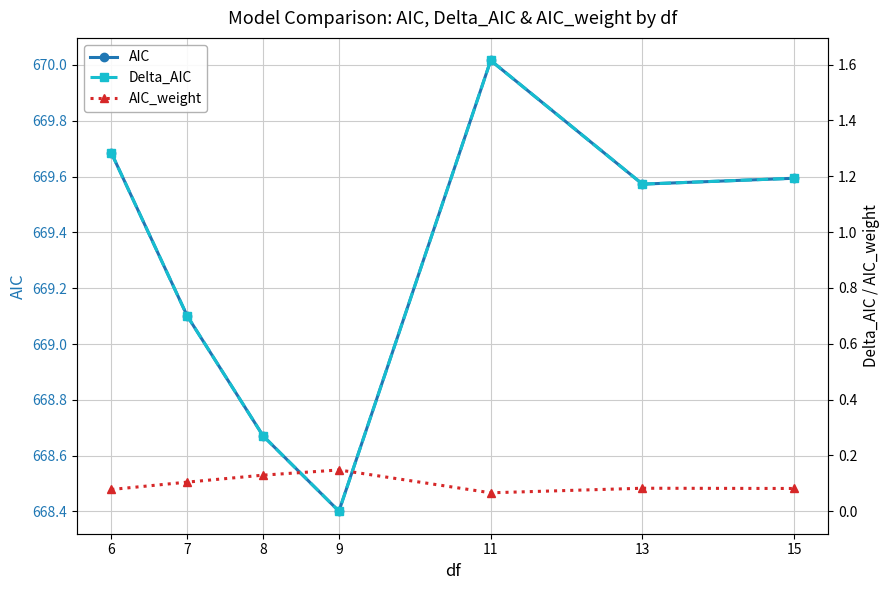

The value of Delta_AIC at 7 is 0.7. True or false?

True